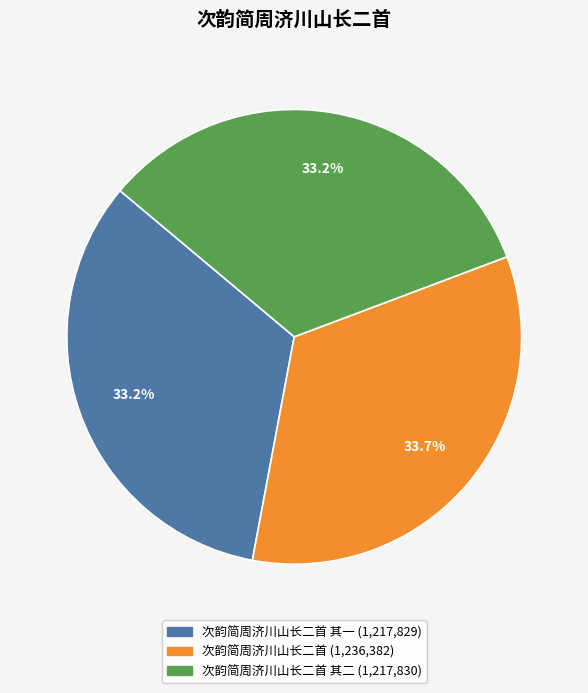

Does any single category account for the majority?

No